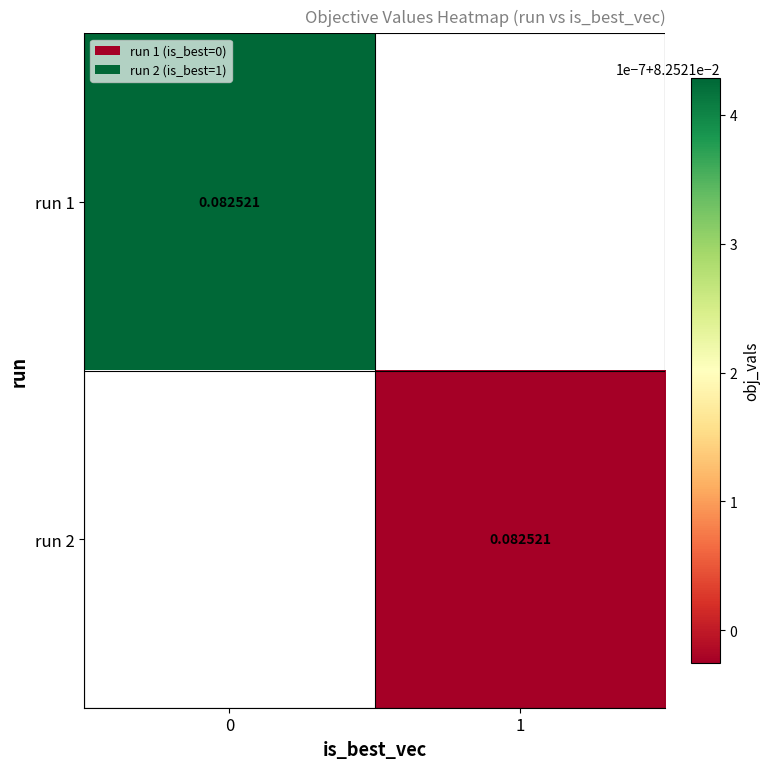

What is the smallest value displayed?

0.1